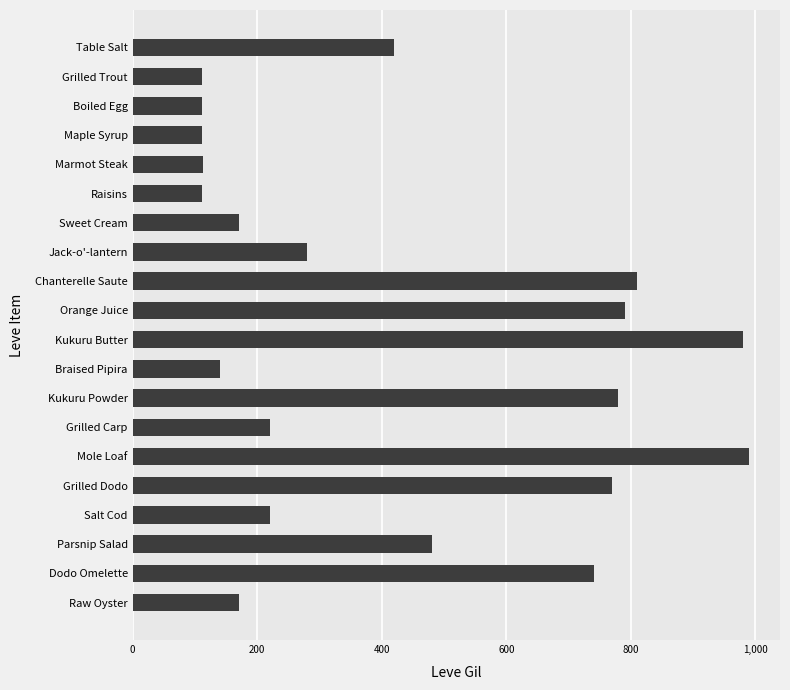

What is the value of the 1st bar from the top?

420